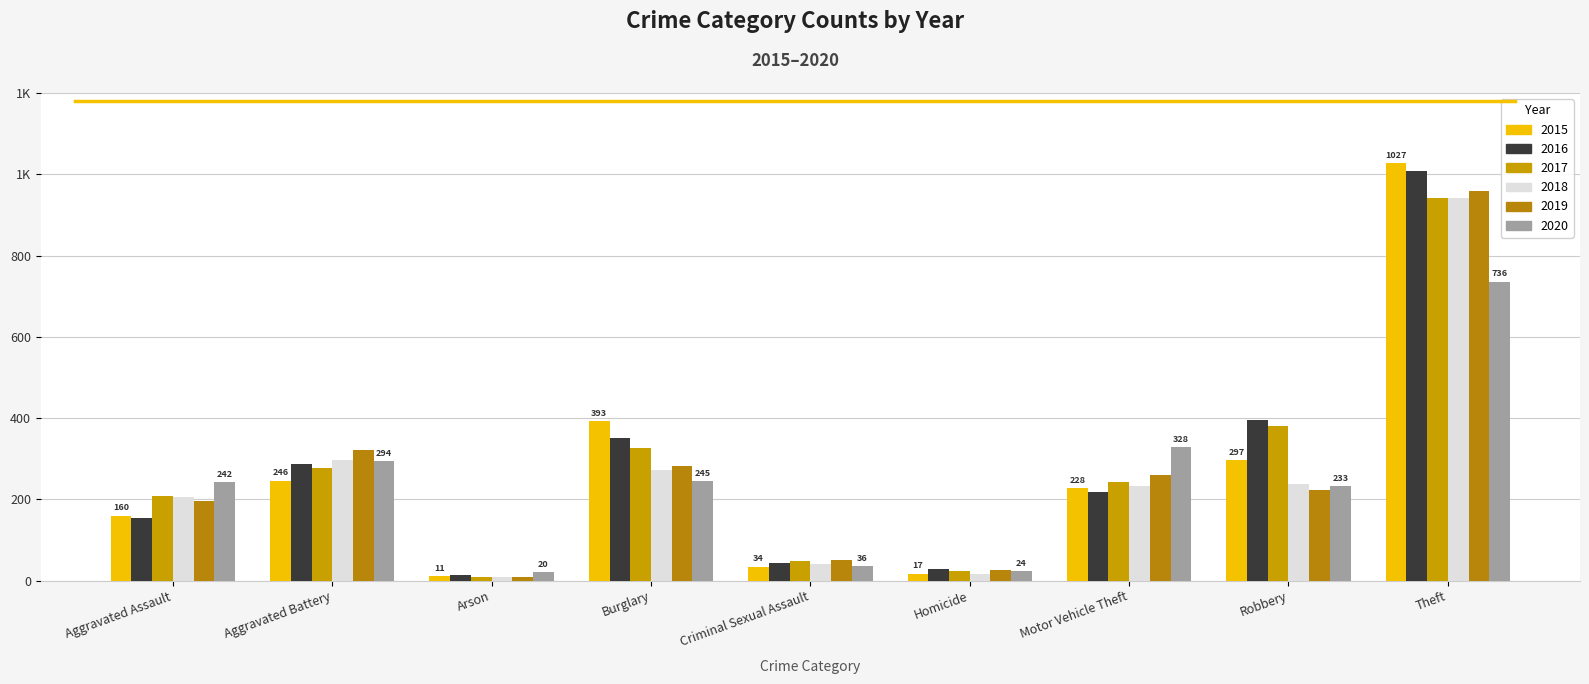

True or false: 2015 has a value of 160 at Aggravated Assault.

True